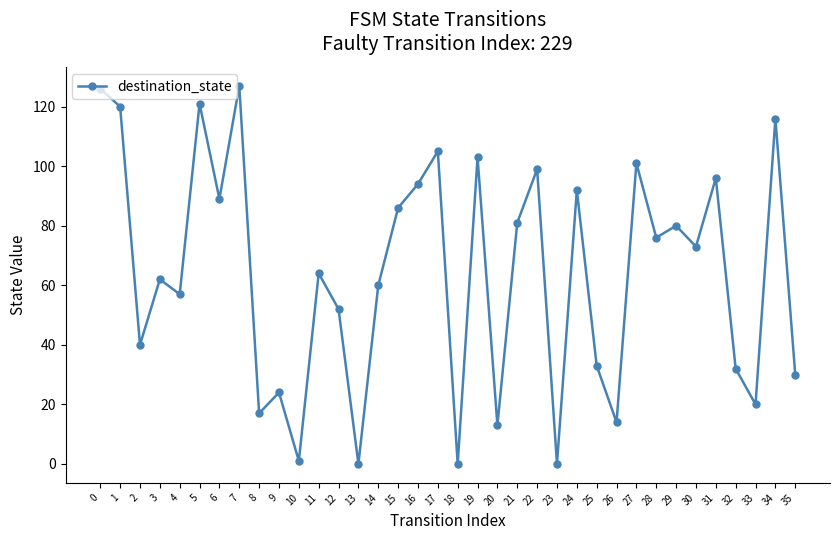

Is this an area chart (filled region under the line)?

No